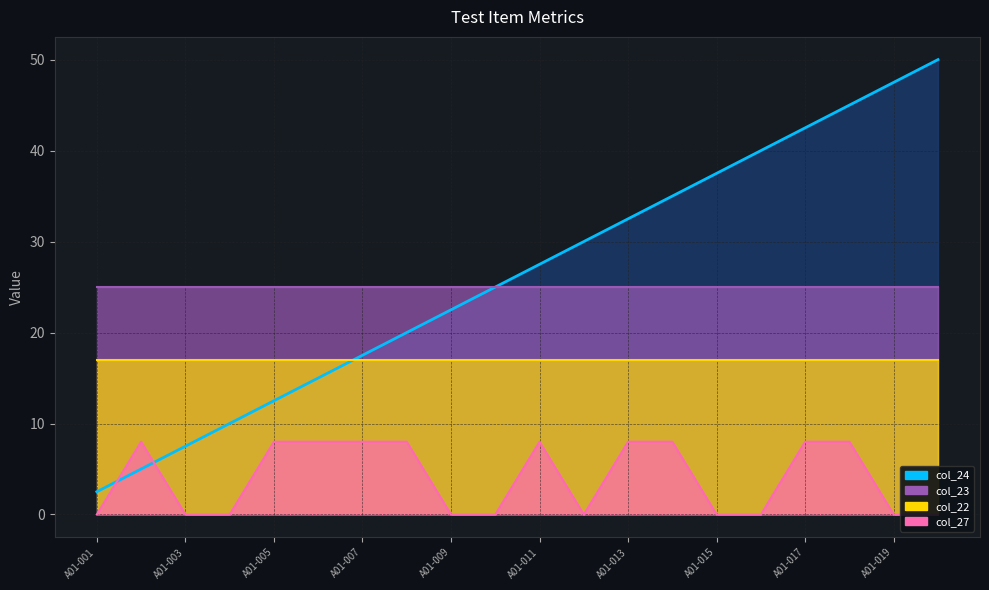

What is the approximate value of col_27 at A01-013?

8.0